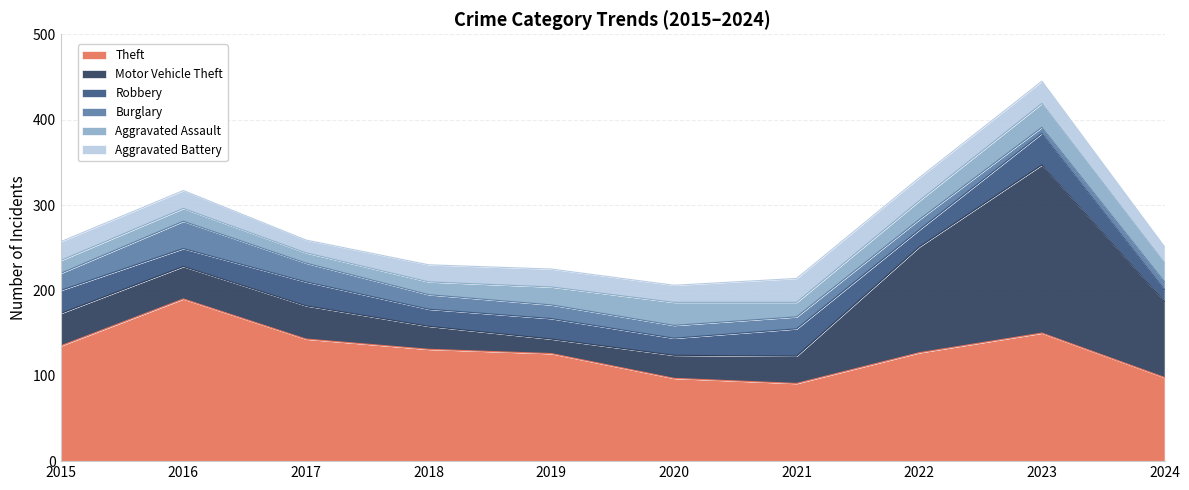

What are all the series names shown in the legend?

Theft, Motor Vehicle Theft, Robbery, Burglary, Aggravated Assault, Aggravated Battery